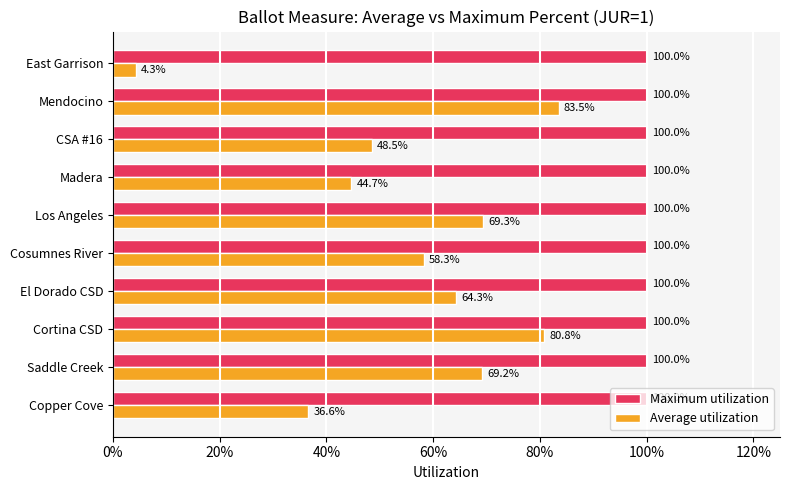

What are all the series names shown in the legend?

Maximum utilization, Average utilization